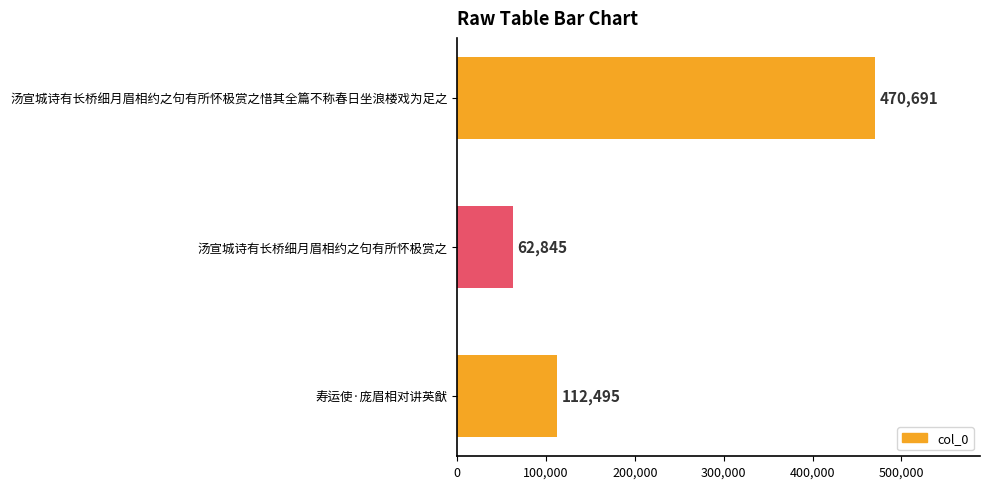

How many values are between 62845 and 470691?

3